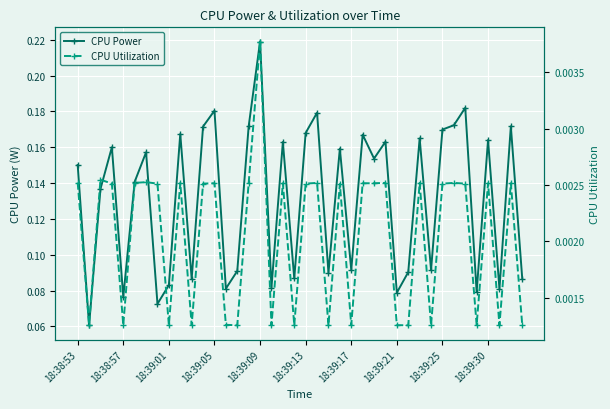

What is the lowest value of the CPU Power series?

0.1